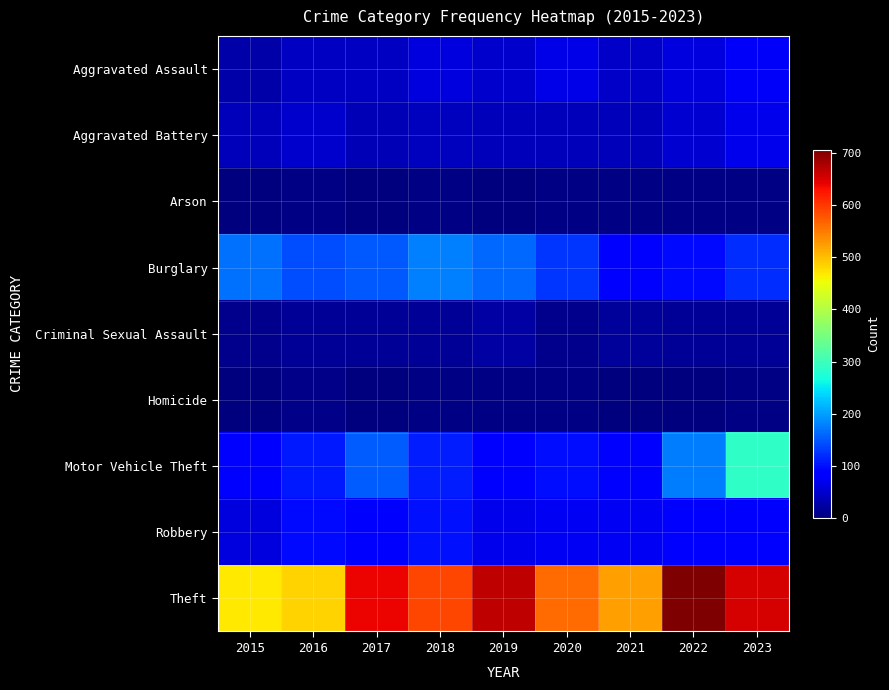

Between 2020 and 2023, which is larger?

2023